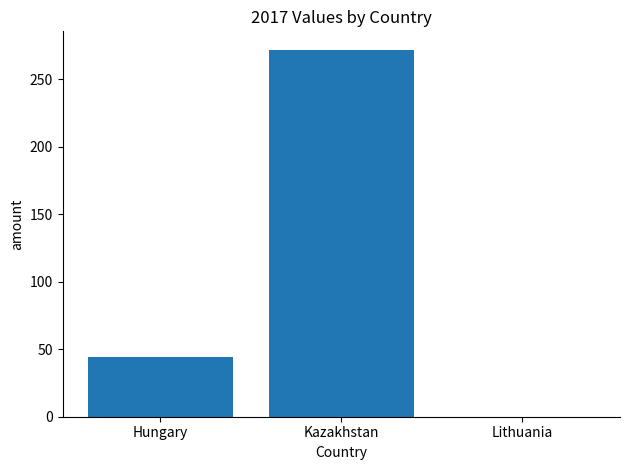

What is the greatest value displayed?

272